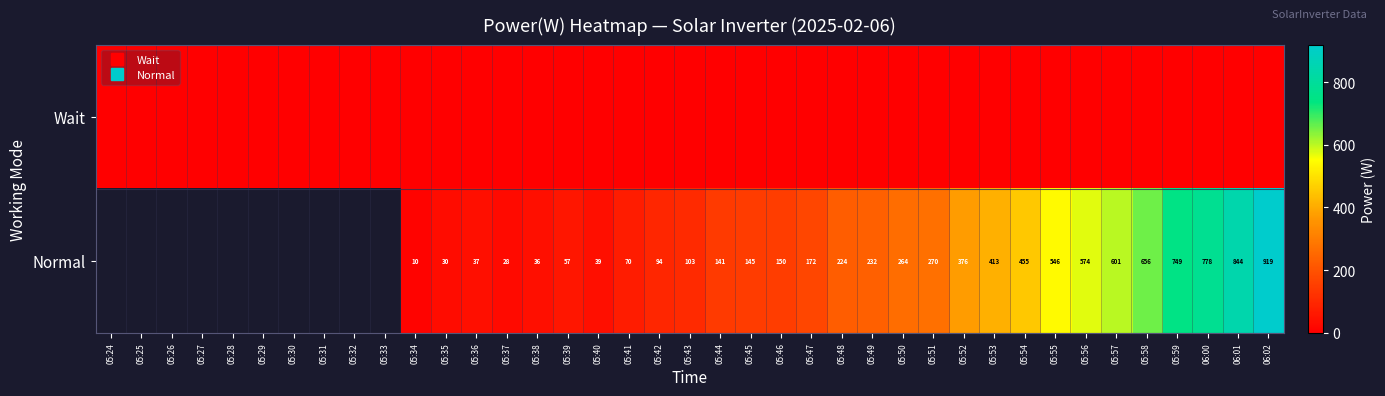

Which category has the lowest value in the Wait series?

05:24